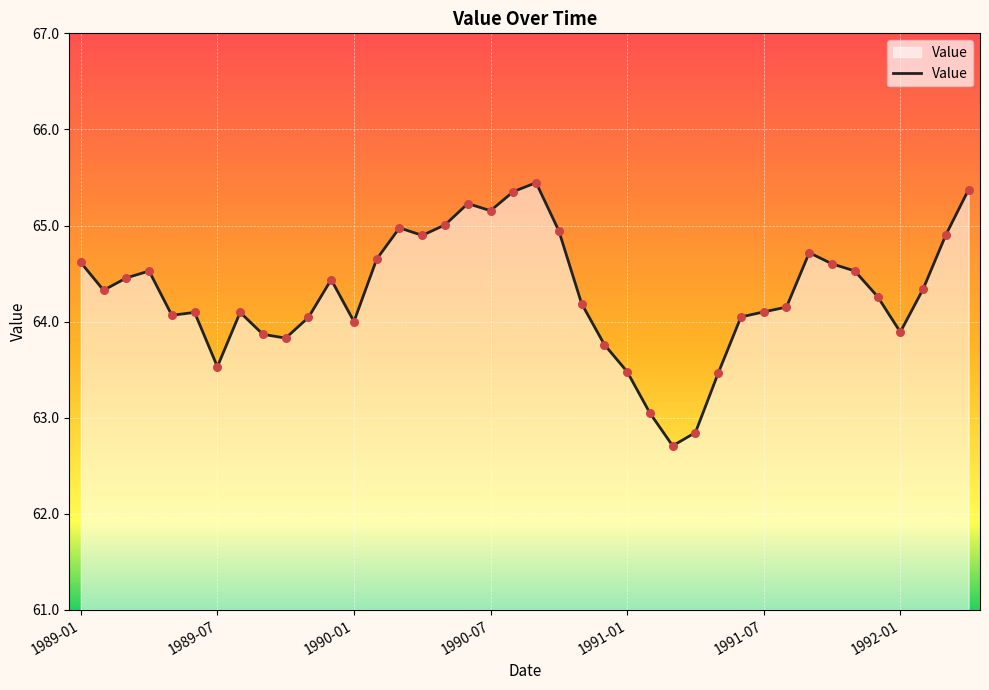

What is the maximum value shown in the chart?

65.4